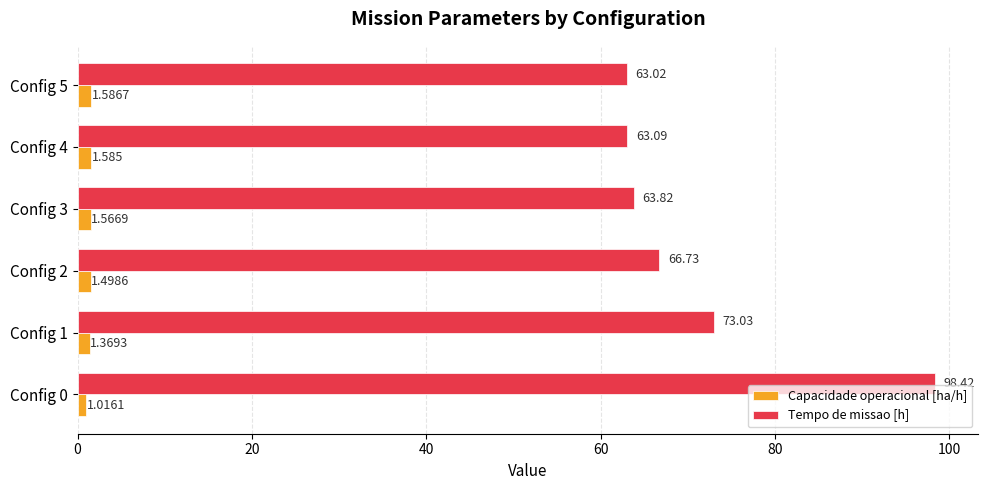

At how many categories does at least one series exceed 76?

1